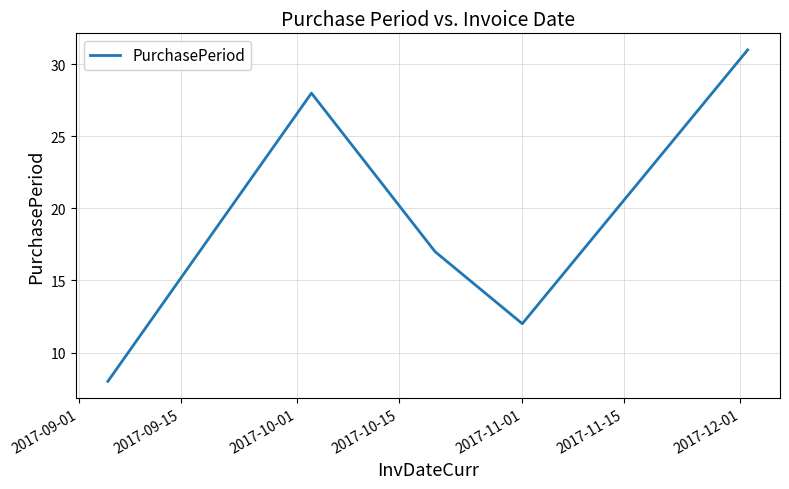

What is the smallest value displayed?

8